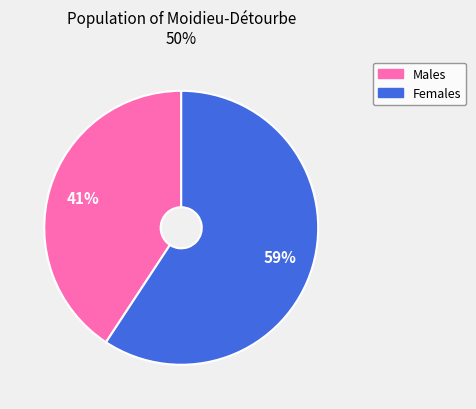

Does any single category account for the majority?

Yes